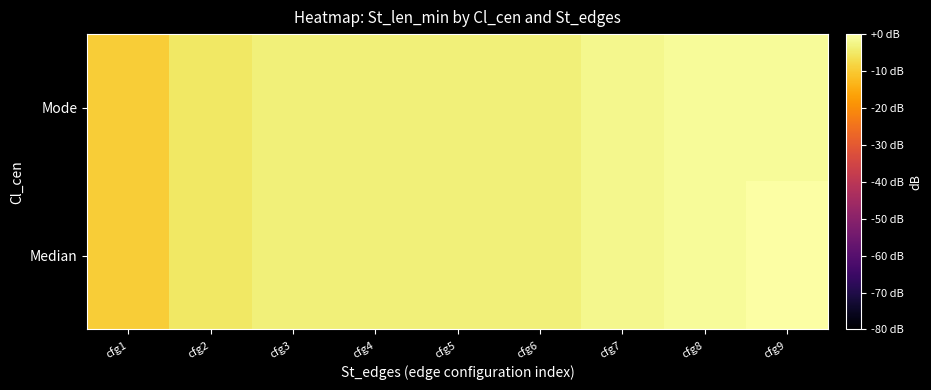

Reading left to right, extract all data points from this chart.

Median: cfg1=-9.5	cfg2=-5.1	cfg3=-3.5	cfg4=-3.5	cfg5=-3.5	cfg6=-3.5	cfg7=-2.2	cfg8=-1.0	cfg9=0.0
Mode: cfg1=-9.5	cfg2=-5.1	cfg3=-3.5	cfg4=-3.5	cfg5=-3.5	cfg6=-3.5	cfg7=-2.2	cfg8=-1.0	cfg9=-1.0